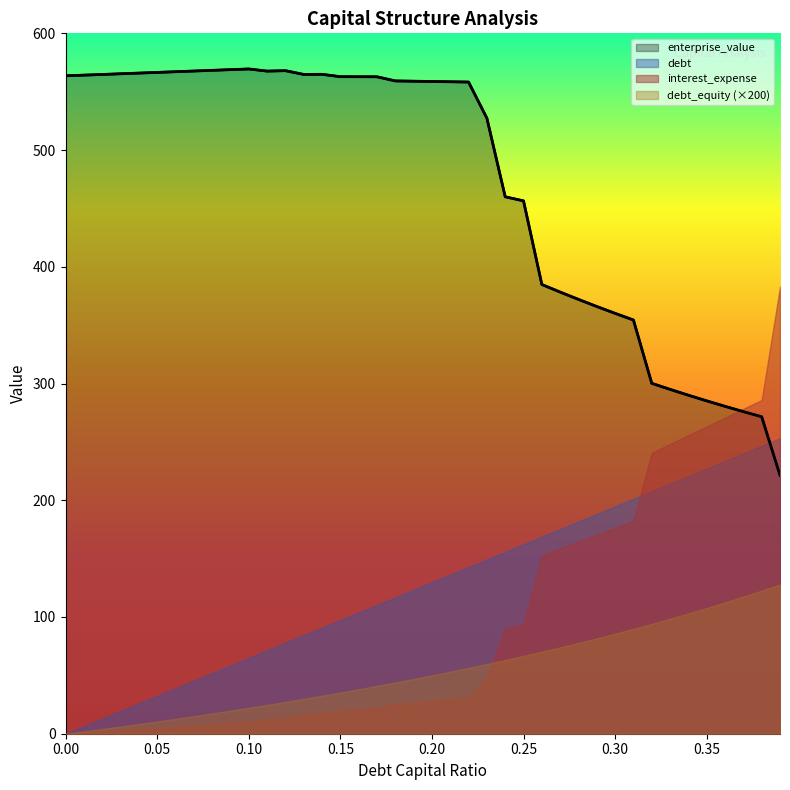

Reading right to left, what are all the values shown in this chart?

debt_capital: 0.4	0.4	0.4	0.4	0.3	0.3	0.3	0.3	0.3	0.3	0.3	0.3	0.3	0.3	0.2	0.2	0.2	0.2	0.2	0.2	0.2	0.2	0.2	0.2	0.1	0.1	0.1	0.1	0.1	0.1	0.1	0.1	0.1	0.1	0.1	0.0	0.0	0.0	0.0	0.0
cost_capital: 0.2	0.2	0.2	0.1	0.1	0.1	0.1	0.1	0.1	0.1	0.1	0.1	0.1	0.1	0.1	0.1	0.1	0.1	0.1	0.1	0.1	0.1	0.1	0.1	0.1	0.1	0.1	0.1	0.1	0.1	0.1	0.1	0.1	0.1	0.1	0.1	0.1	0.1	0.1	0.1
enterprise_value: 221.3	271.5	275.9	280.5	285.1	290.0	295.0	300.2	354.4	360.1	366.0	372.1	378.3	384.8	456.5	460.0	527.3	558.3	558.5	558.8	559.0	559.2	562.8	562.8	562.9	564.9	564.8	568.0	567.6	569.5	568.9	568.3	567.7	567.1	566.5	565.9	565.4	564.8	564.2	563.6
debt: 253.1	246.7	240.2	233.7	227.2	220.7	214.2	207.7	201.2	194.7	188.2	181.7	175.3	168.8	162.3	155.8	149.3	142.8	136.3	129.8	123.3	116.8	110.3	103.9	97.4	90.9	84.4	77.9	71.4	64.9	58.4	51.9	45.4	38.9	32.5	26.0	19.5	13.0	6.5	0.0
interest_expense: 76.6	57.2	55.7	54.2	52.7	51.2	49.7	48.1	36.5	35.3	34.1	32.9	31.8	30.6	18.8	18.0	9.6	6.2	5.9	5.7	5.4	5.1	4.5	4.2	4.0	3.5	3.3	2.7	2.5	2.1	1.9	1.7	1.4	1.2	1.0	0.8	0.6	0.4	0.2	0.0
debt_equity: 0.6	0.6	0.6	0.6	0.5	0.5	0.5	0.5	0.4	0.4	0.4	0.4	0.4	0.4	0.3	0.3	0.3	0.3	0.3	0.2	0.2	0.2	0.2	0.2	0.2	0.2	0.1	0.1	0.1	0.1	0.1	0.1	0.1	0.1	0.1	0.0	0.0	0.0	0.0	0.0